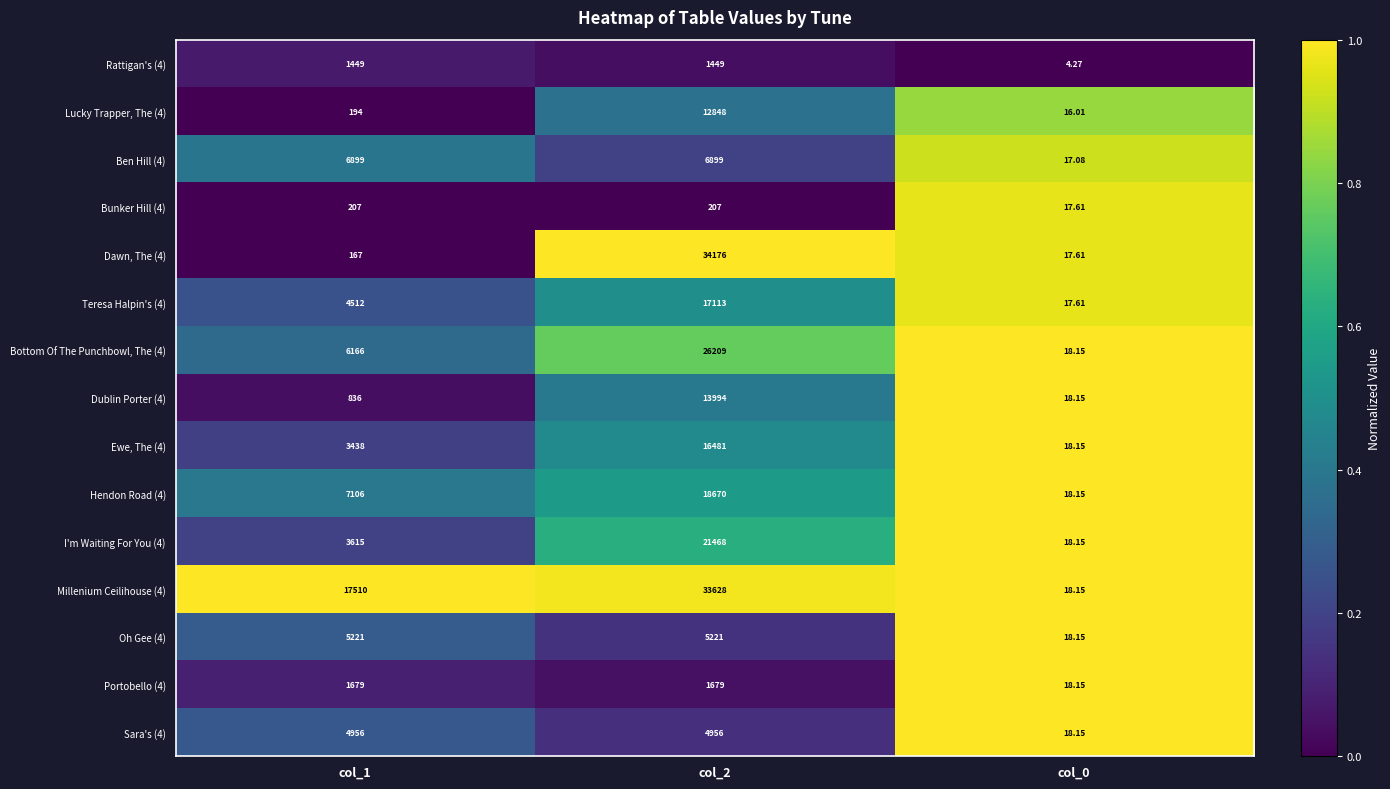

Rank the series by their maximum value, from highest to lowest.

Dawn, The (4), Millenium Ceilihouse (4), Bottom Of The Punchbowl, The (4), I'm Waiting For You (4), Hendon Road (4), Teresa Halpin's (4), Ewe, The (4), Dublin Porter (4), Lucky Trapper, The (4), Ben Hill (4), Oh Gee (4), Sara's (4), Portobello (4), Rattigan's (4), Bunker Hill (4)